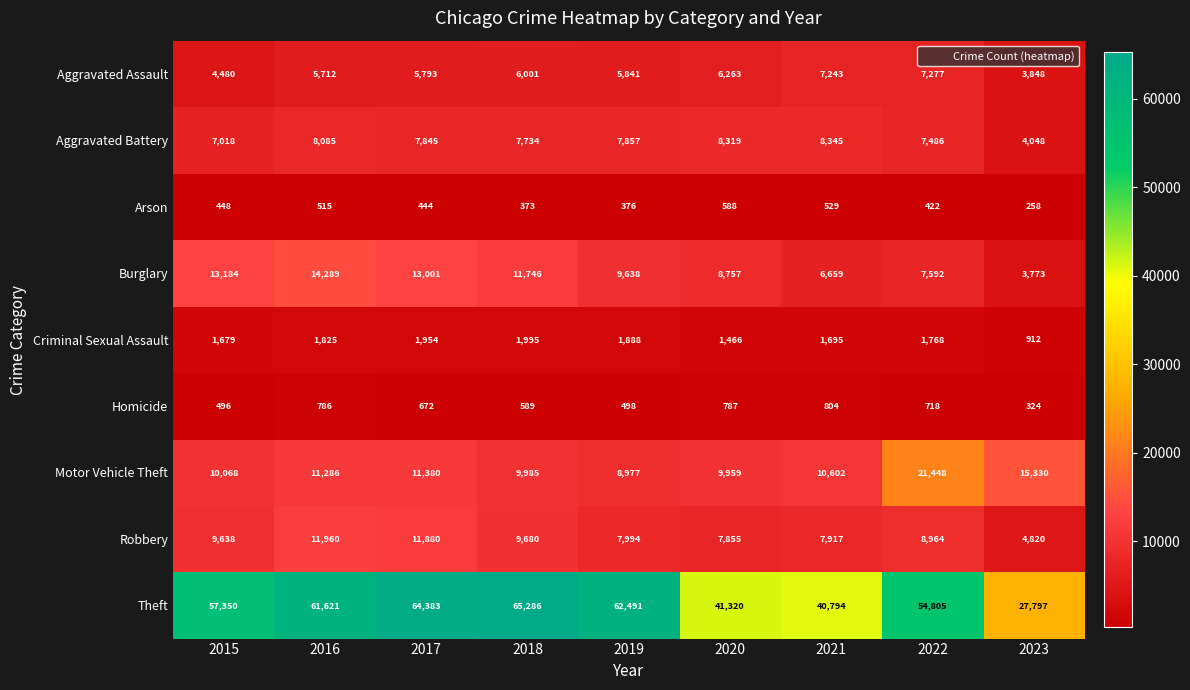

Rank the series at 2021 from highest to lowest value.

Theft, Motor Vehicle Theft, Aggravated Battery, Robbery, Aggravated Assault, Burglary, Criminal Sexual Assault, Homicide, Arson